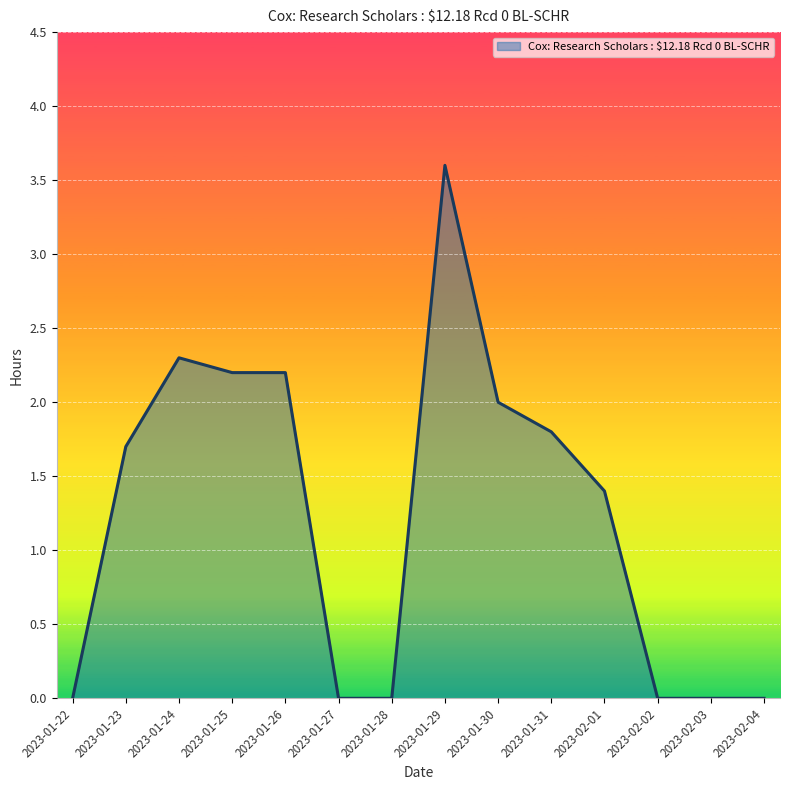

What position from the right is 2023-01-23?

13